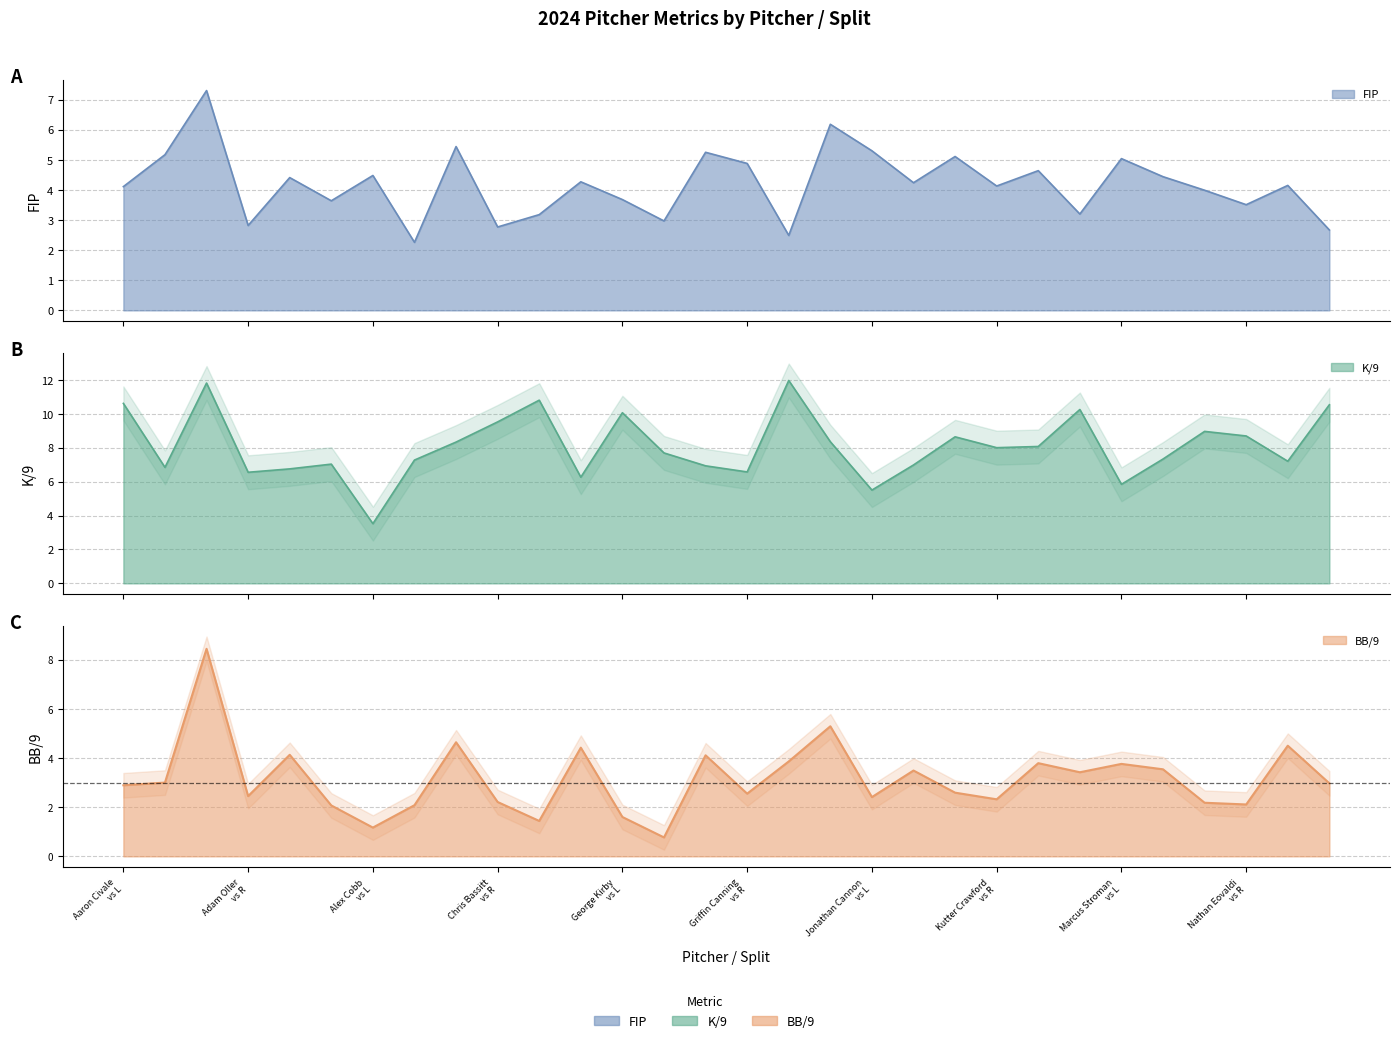

What is the label of the 24th point from the left?

Mackenzie Gore vs R